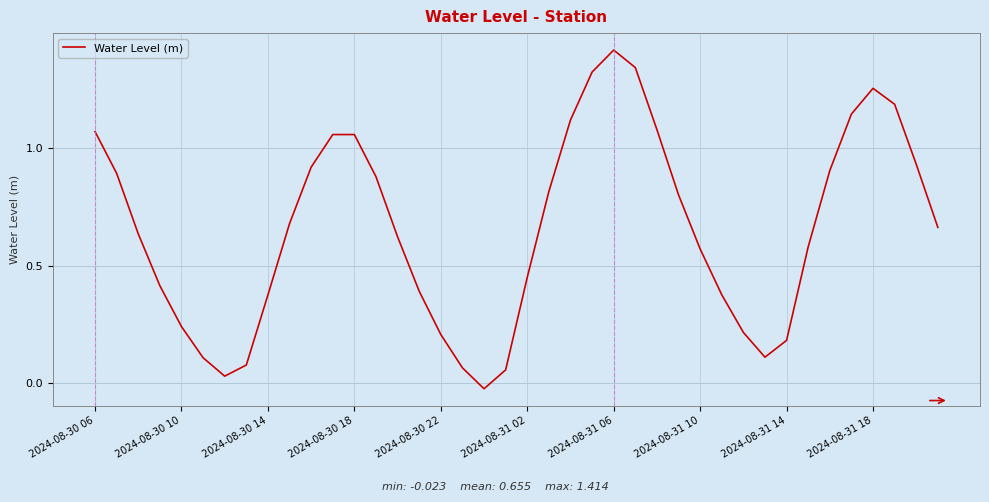

What is the difference between the maximum and minimum values?

1.4